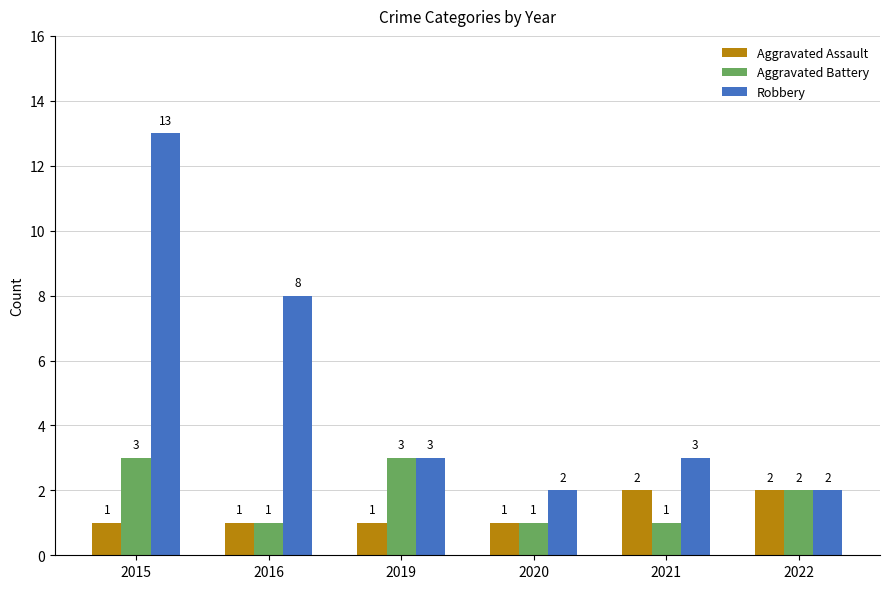

What is the sum of the Aggravated Assault values at 2021 and 2015?

3